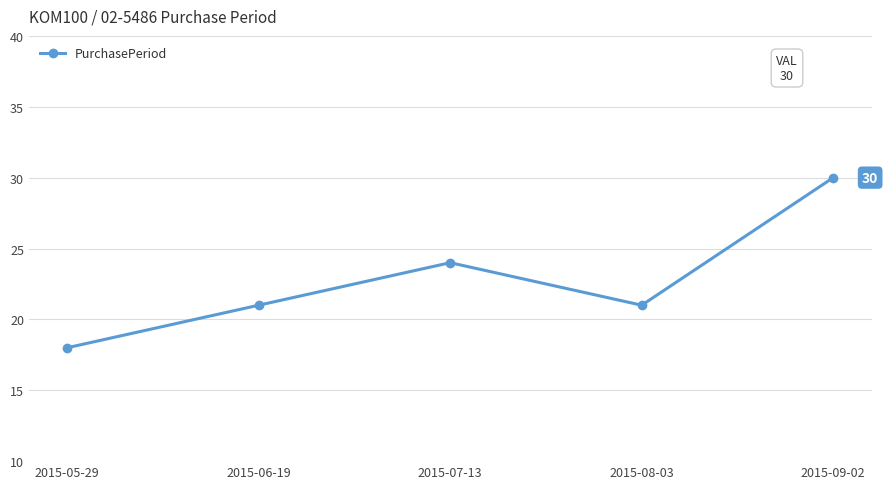

The value at 2015-08-03 is 21. True or false?

True